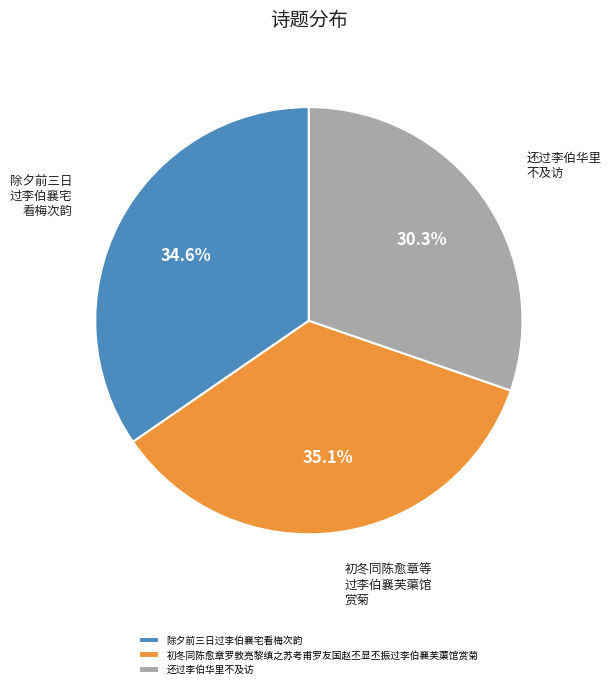

Is the sum of 除夕前三日过李伯襄宅看梅次韵 and 初冬同陈愈章罗敦亮黎缜之苏考甫罗友国赵丕显丕振过李伯襄芙蕖馆赏菊 greater than half?

Yes